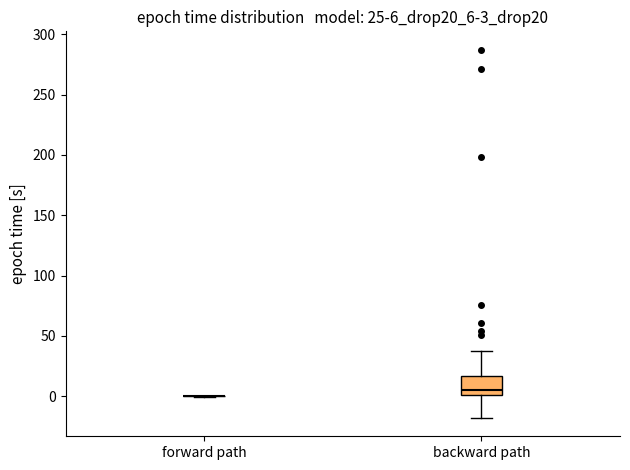

Which box is the tallest, from its lower edge to its upper edge?

backward path